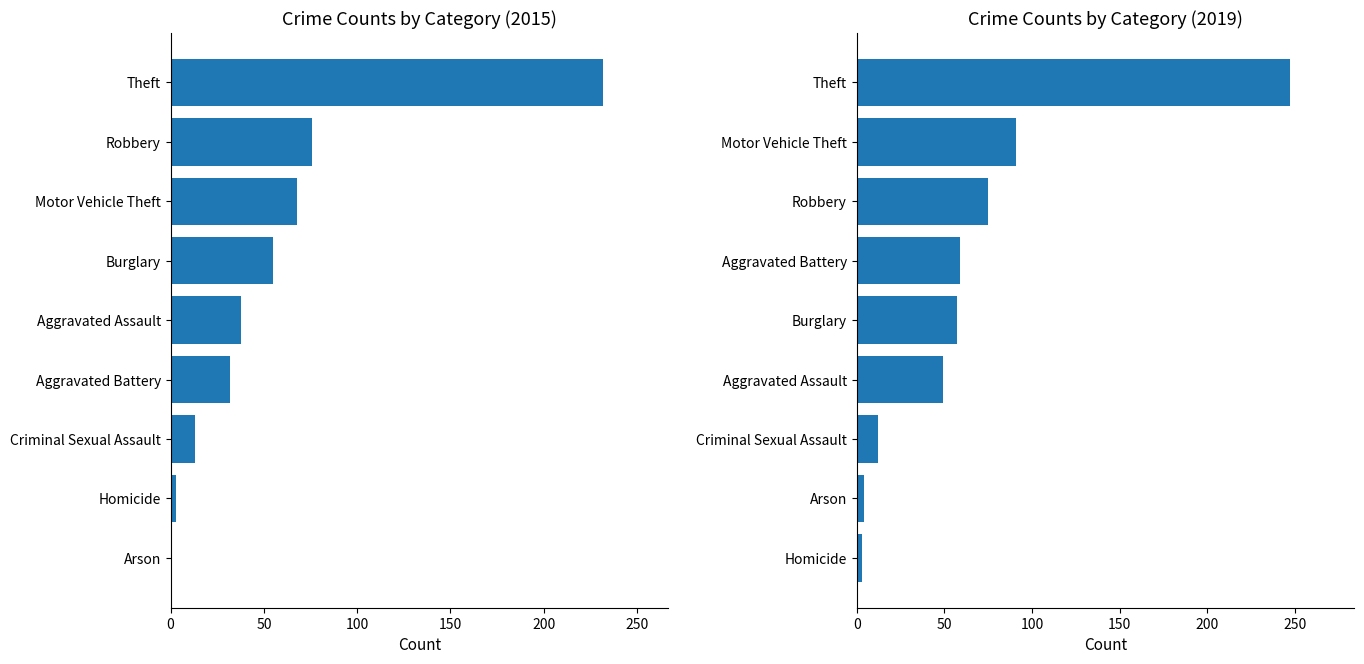

Reading left to right, list all the values displayed in this chart.

2015: Aggravated Assault=38	Aggravated Battery=32	Arson=1	Burglary=55	Criminal Sexual Assault=13	Homicide=3	Motor Vehicle Theft=68	Robbery=76	Theft=232
2019: Aggravated Assault=49	Aggravated Battery=59	Arson=4	Burglary=57	Criminal Sexual Assault=12	Homicide=3	Motor Vehicle Theft=91	Robbery=75	Theft=247